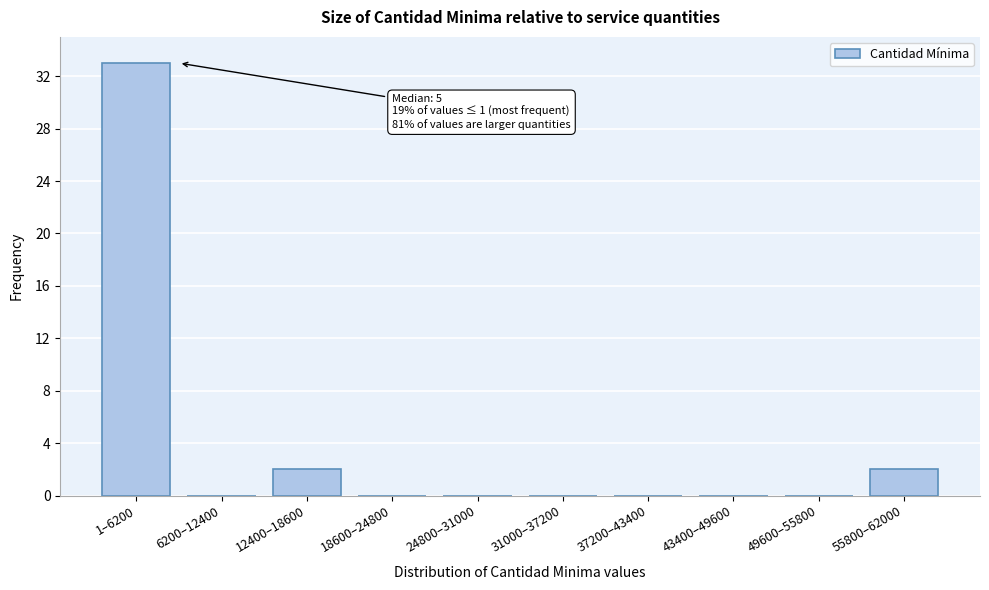

Reading left to right, list all the values displayed in this chart.

1–6200=33	6200–12400=0	12400–18600=2	18600–24800=0	24800–31000=0	31000–37200=0	37200–43400=0	43400–49600=0	49600–55800=0	55800–62000=2